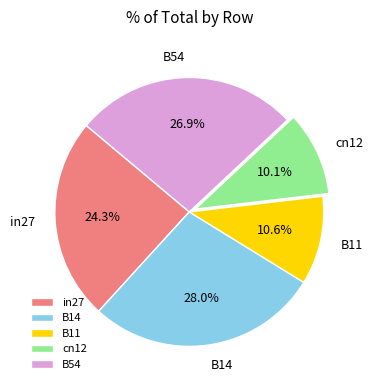

To the nearest percent, what is the difference between the cn12 and B54 slice percentages?

17%